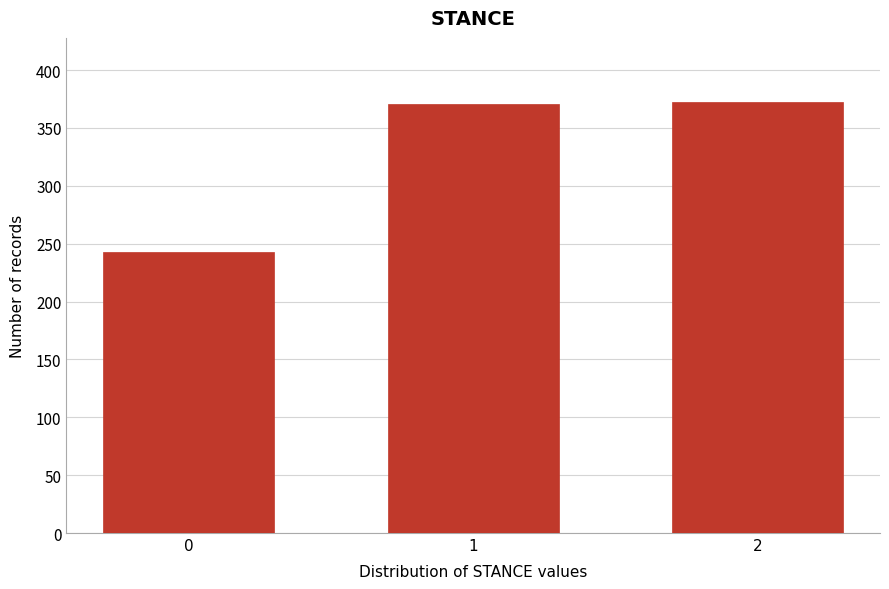

What is the approximate value at 0, to the nearest 5?

245